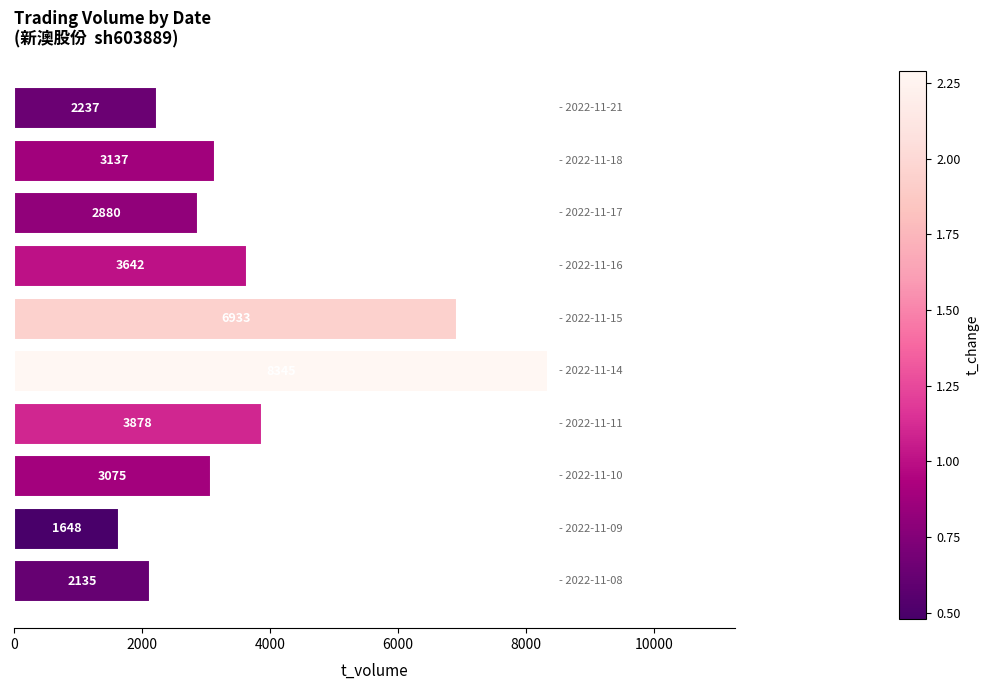

What is the value of the 9th bar from the top?

1648